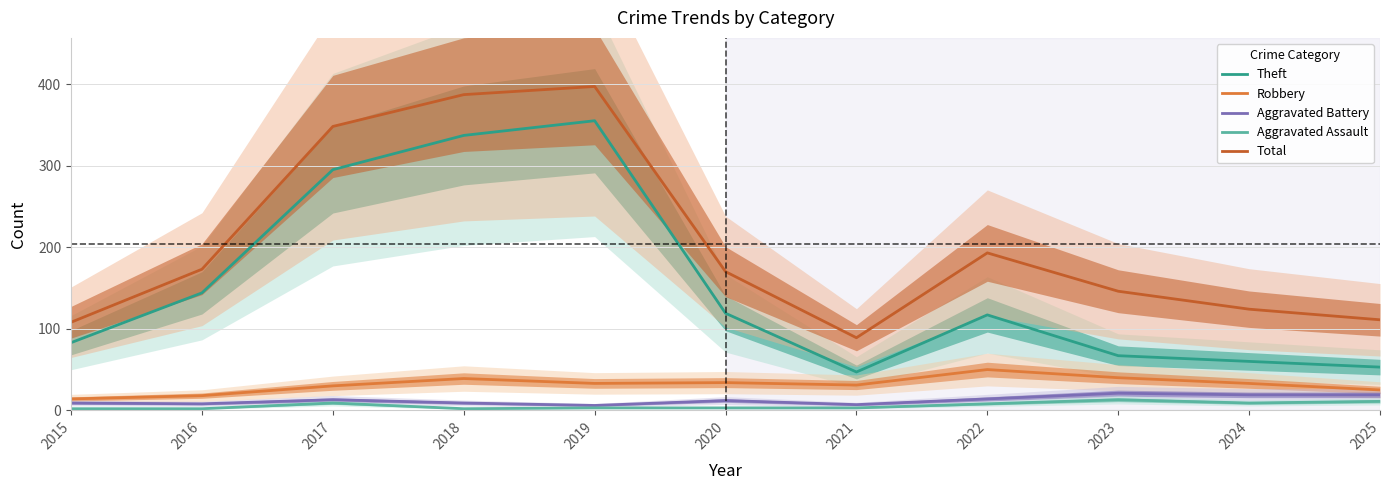

How many values in the Aggravated Assault series exceed 3?

5